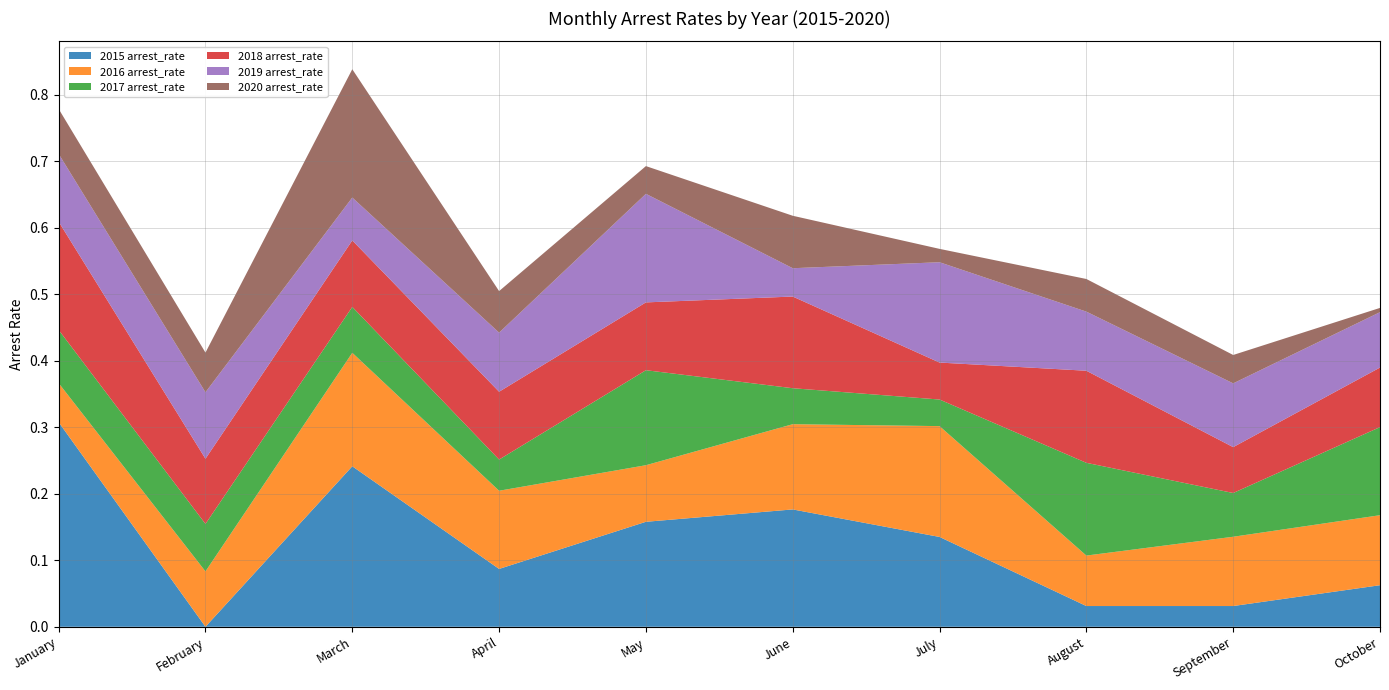

Reading left to right, transcribe all the data shown in this chart.

2015 arrest_rate: January=0.3	February=0.0	March=0.2	April=0.1	May=0.2	June=0.2	July=0.1	August=0.0	September=0.0	October=0.1
2016 arrest_rate: January=0.1	February=0.1	March=0.2	April=0.1	May=0.1	June=0.1	July=0.2	August=0.1	September=0.1	October=0.1
2017 arrest_rate: January=0.1	February=0.1	March=0.1	April=0.0	May=0.1	June=0.1	July=0.0	August=0.1	September=0.1	October=0.1
2018 arrest_rate: January=0.2	February=0.1	March=0.1	April=0.1	May=0.1	June=0.1	July=0.1	August=0.1	September=0.1	October=0.1
2019 arrest_rate: January=0.1	February=0.1	March=0.1	April=0.1	May=0.2	June=0.0	July=0.2	August=0.1	September=0.1	October=0.1
2020 arrest_rate: January=0.1	February=0.1	March=0.2	April=0.1	May=0.0	June=0.1	July=0.0	August=0.0	September=0.0	October=0.0